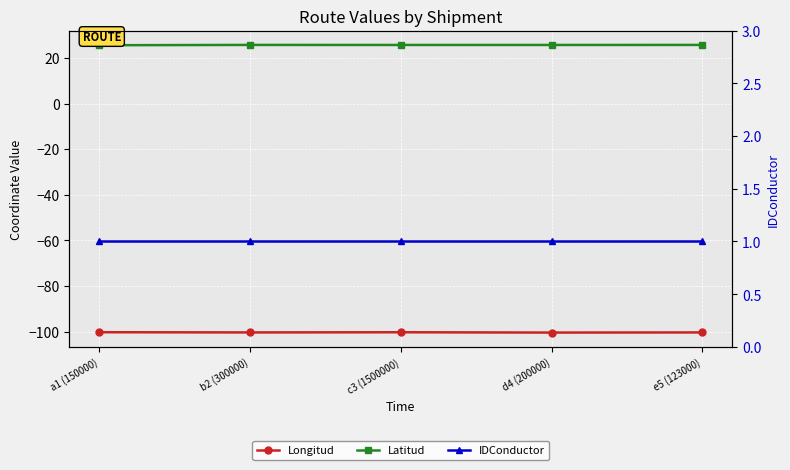

Rank the series by their maximum value, from highest to lowest.

Latitud, IDConductor, Longitud